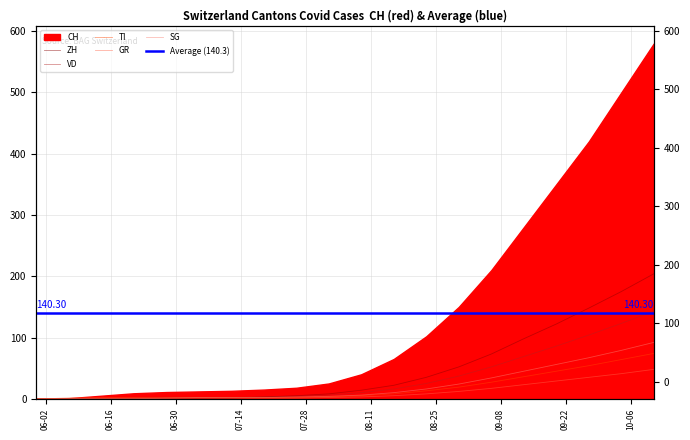

True or false: GR has more than 2 interior local peaks.

False